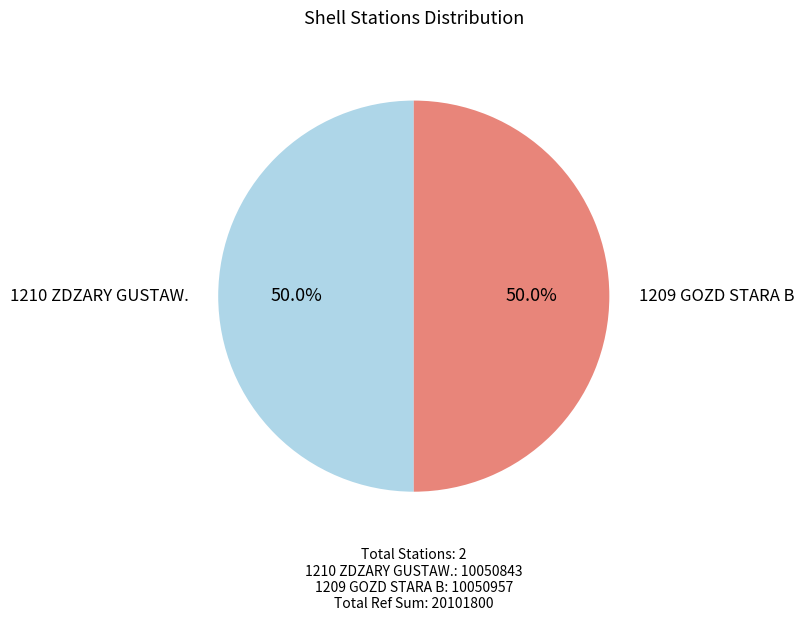

What is the total percentage of 1210 ZDZARY GUSTAW. and 1209 GOZD STARA B?

100.0%